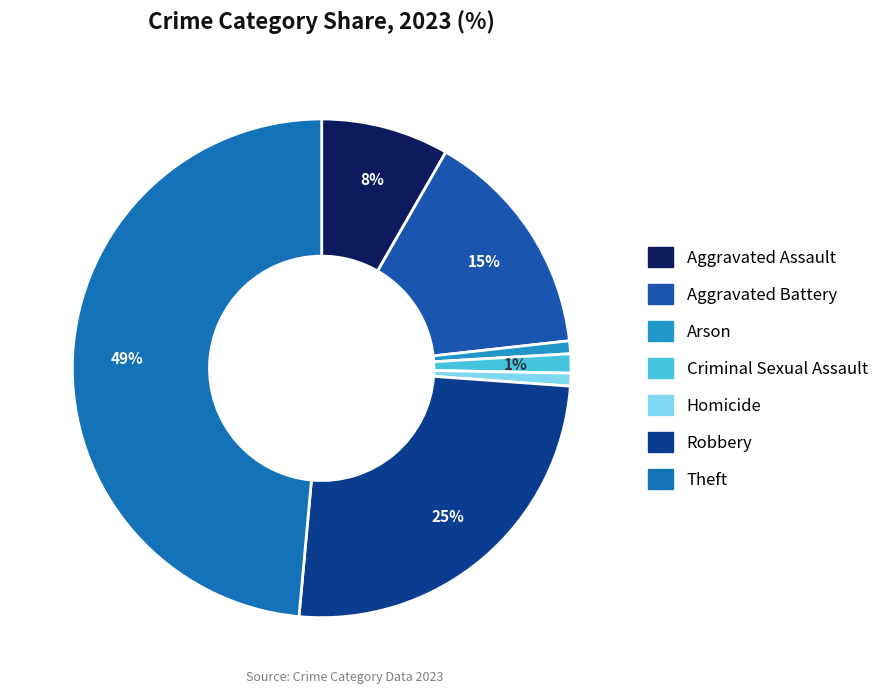

Does any single category account for the majority?

No